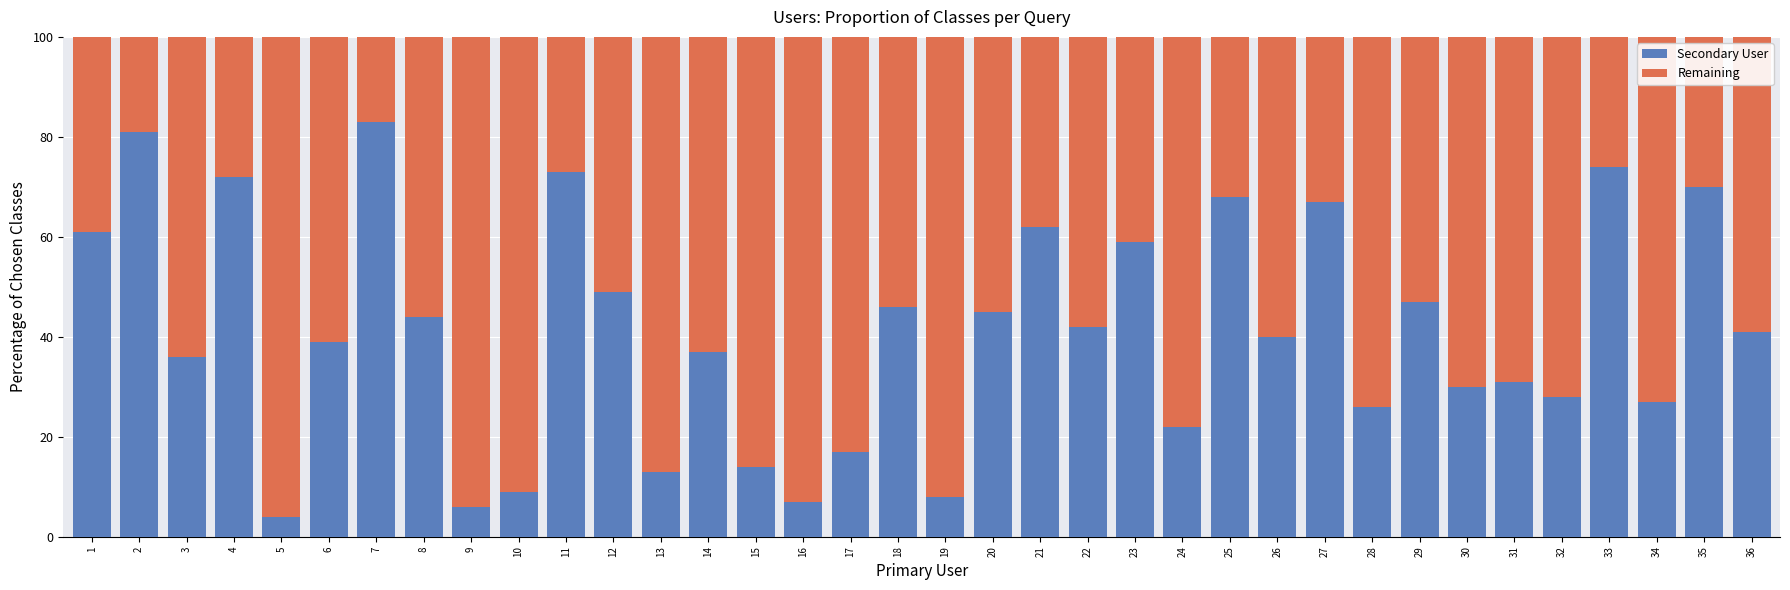

The Secondary User series shows 124 at 33. True or false?

False